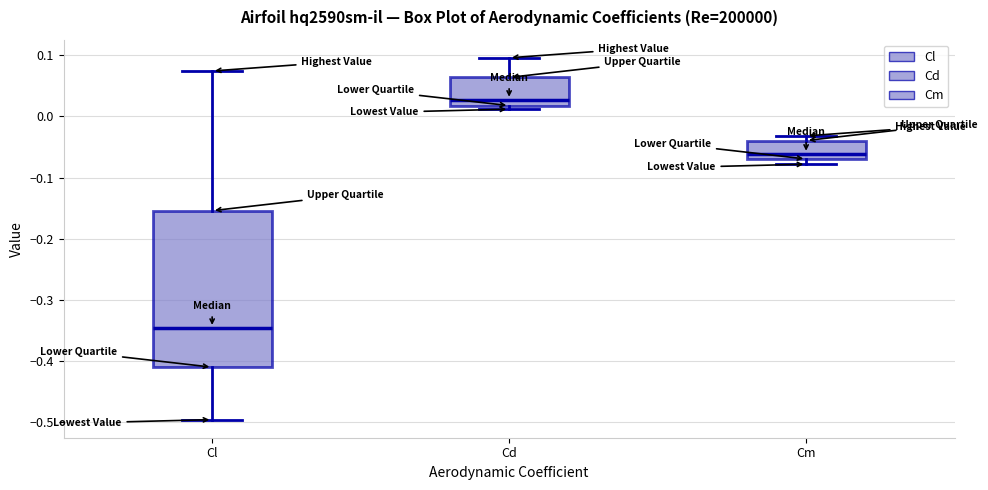

Which box's median line is the highest?

Cd